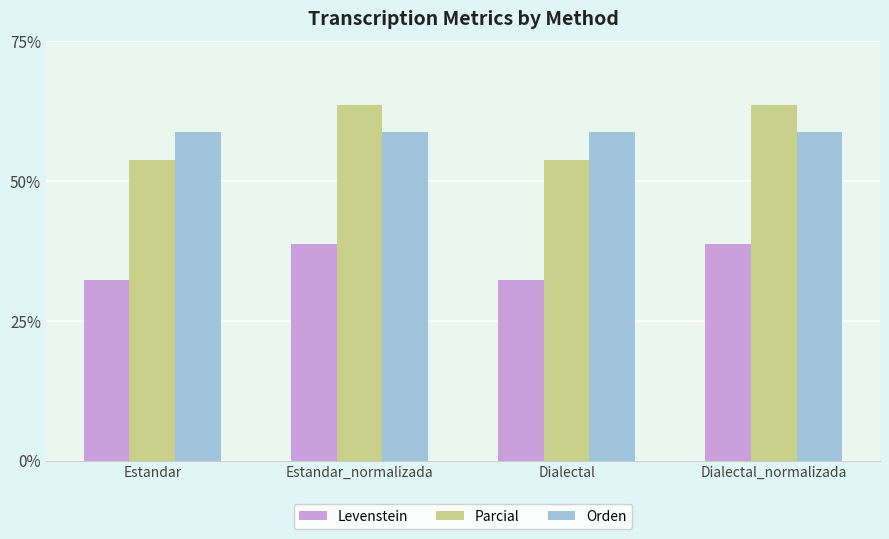

Which series has the largest range (max minus min)?

Parcial